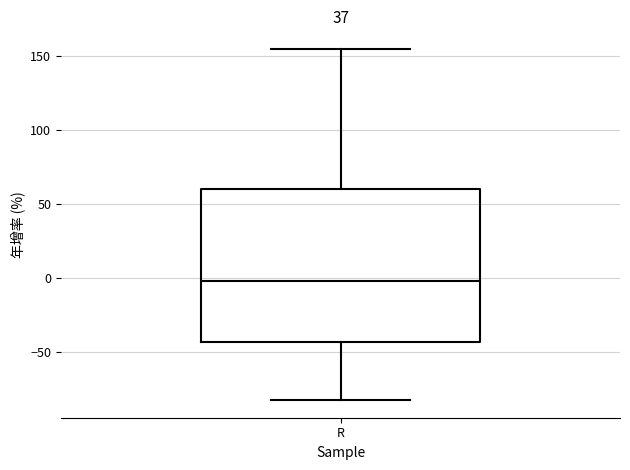

Read this box plot against the y-axis: the position of the median line, the range covered by the box, and the ends of both whiskers. The values are not printed on the chart, so give them approximately, as read against the axis.

median 0, box -45 to 60, whiskers -80 to 155